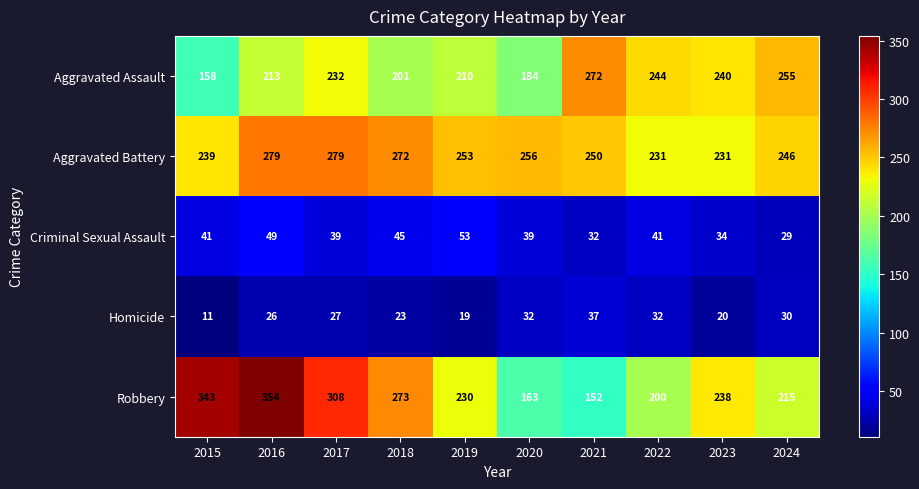

What is the difference between the maximum and minimum values in the Robbery series?

202